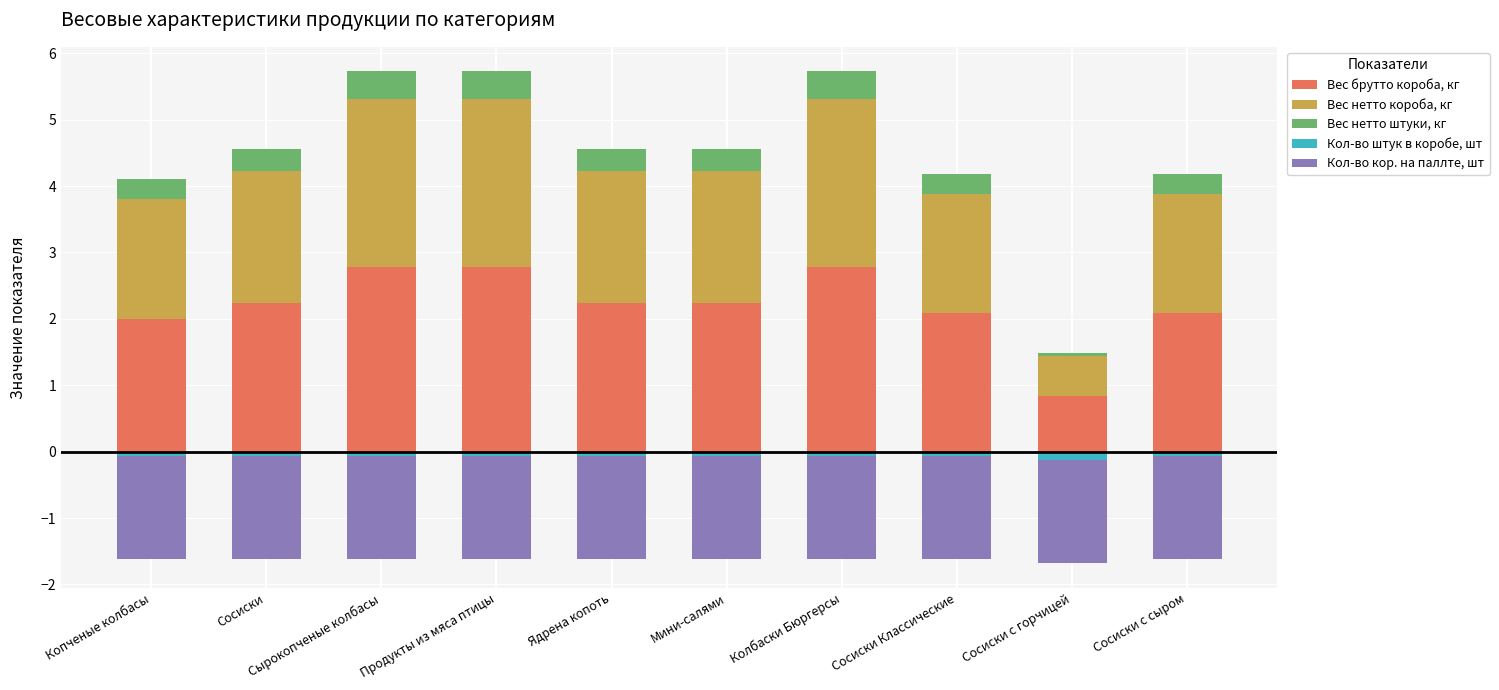

Rank the series by their maximum value, from highest to lowest.

Вес брутто короба, кг, Вес нетто короба, кг, Вес нетто штуки, кг, Кол-во штук в коробе, шт, Кол-во кор. на паллте, шт